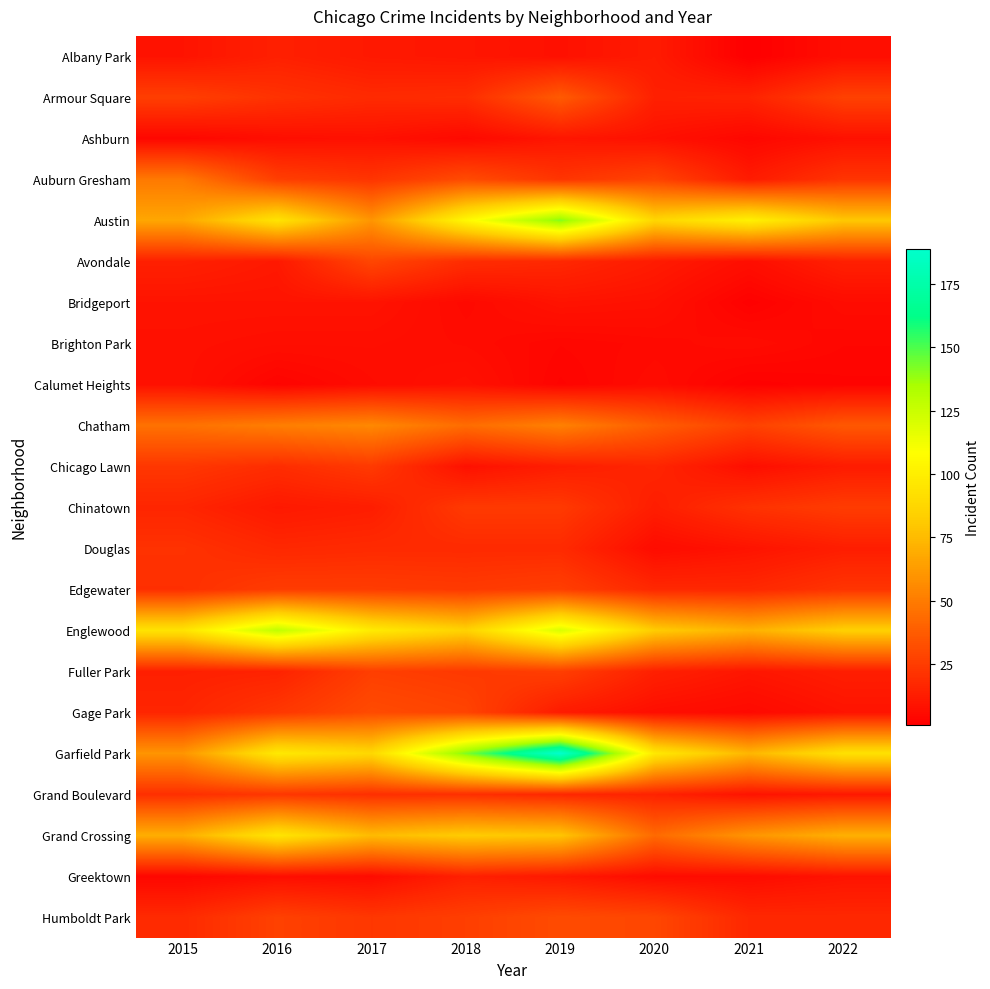

What is the smallest value displayed?

1